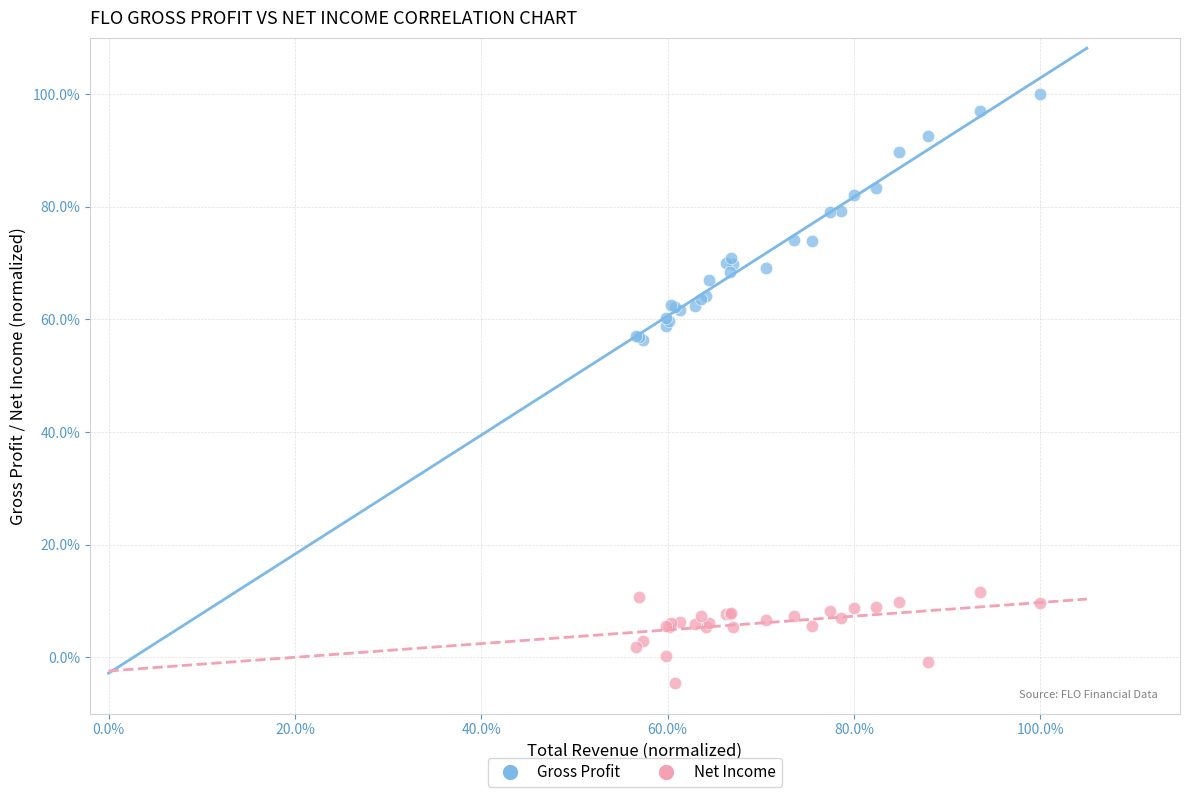

What are all the series names shown in the legend?

Gross Profit, Net Income